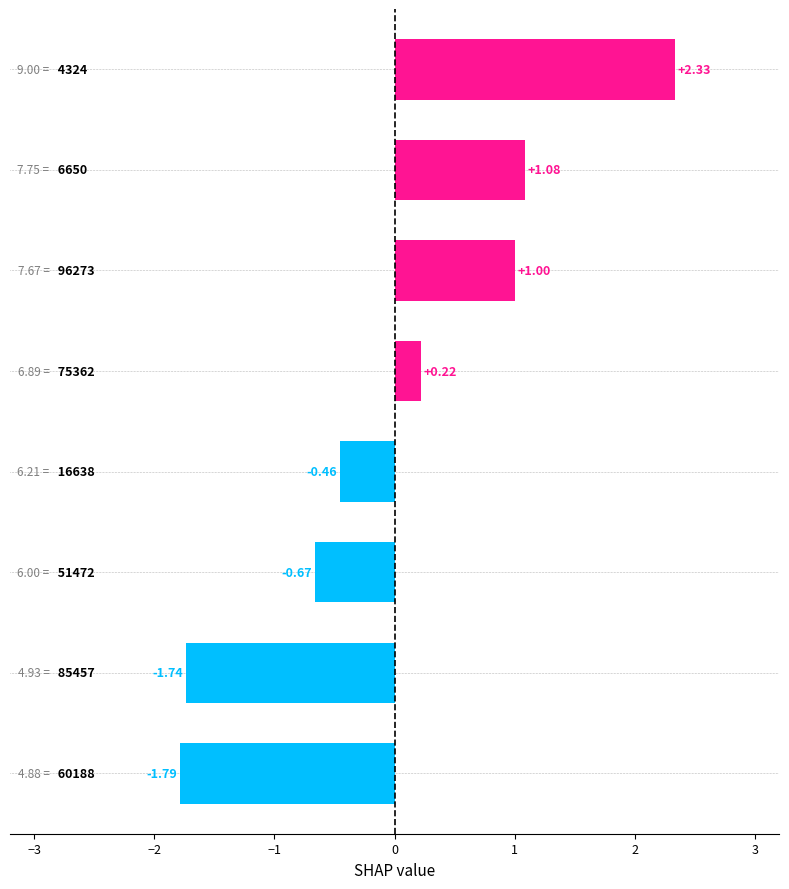

Does the chart contain stacked bars?

No